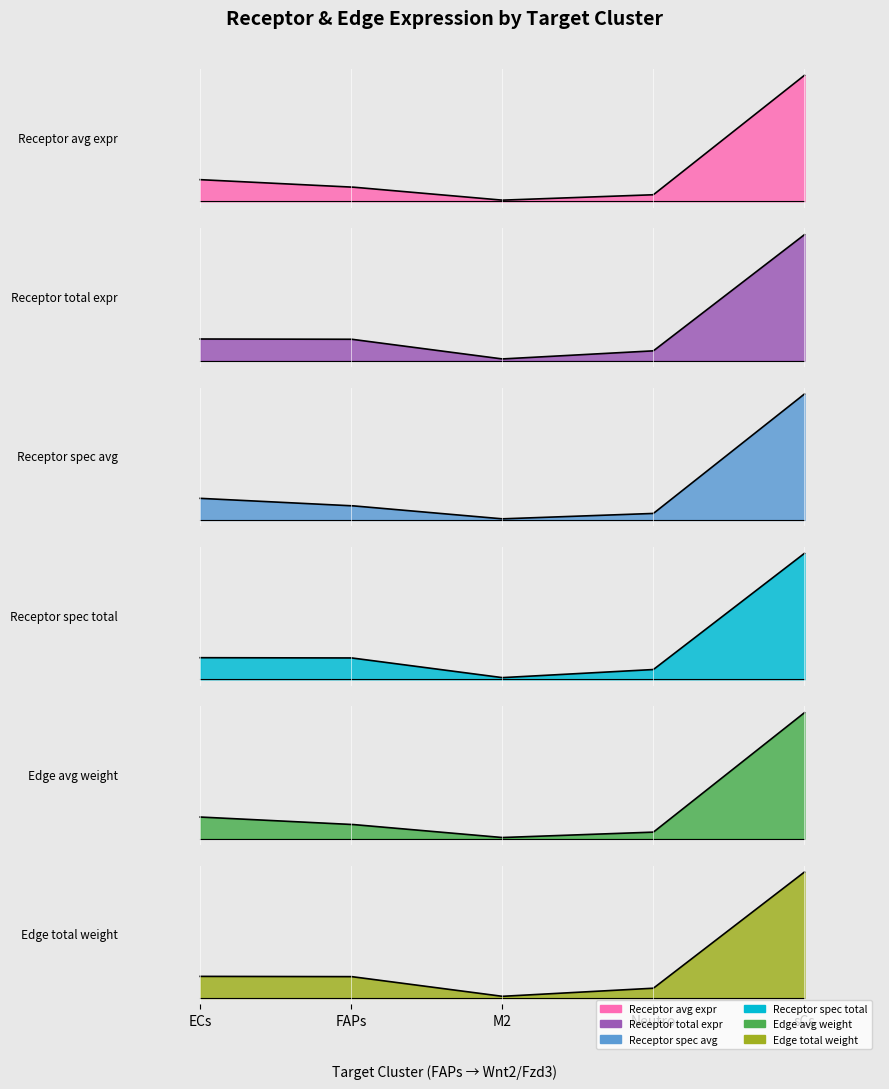

The Edge total expression weight series shows 1.1 at Neutro. True or false?

False